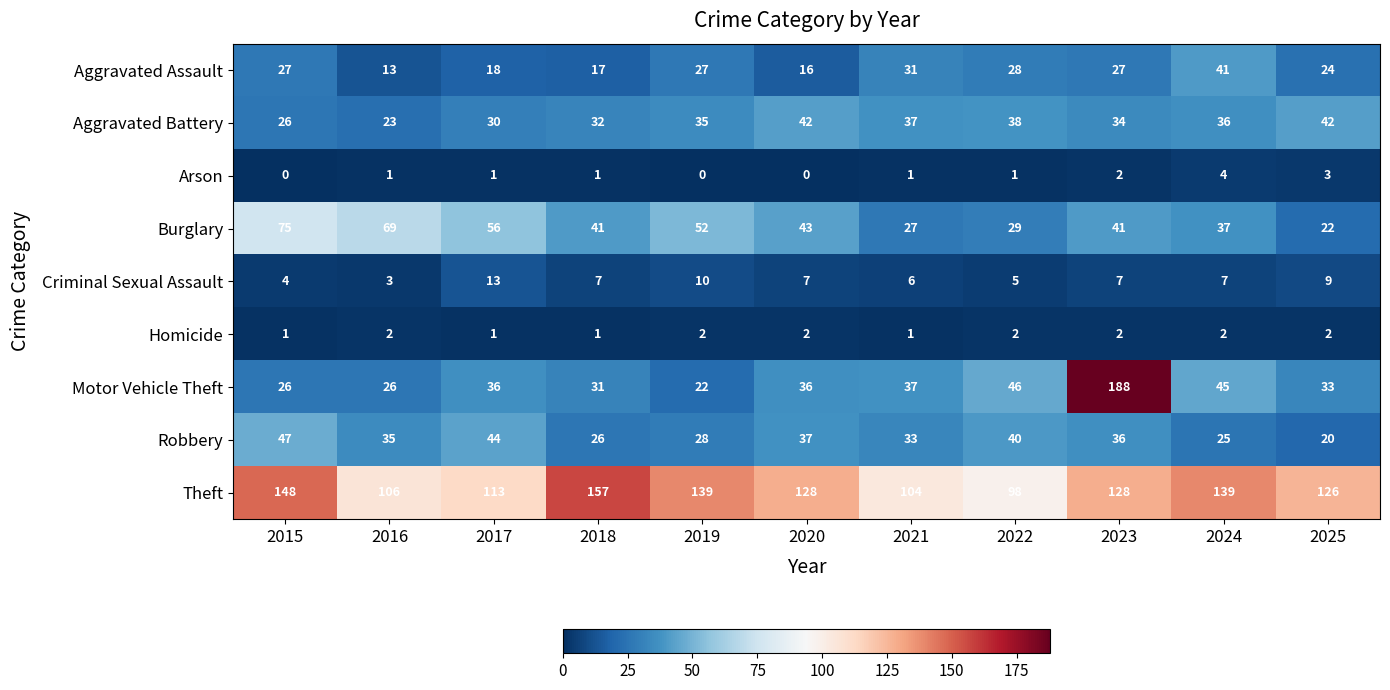

Rank the series by their maximum value, from lowest to highest.

Homicide, Arson, Criminal Sexual Assault, Aggravated Assault, Aggravated Battery, Robbery, Burglary, Theft, Motor Vehicle Theft